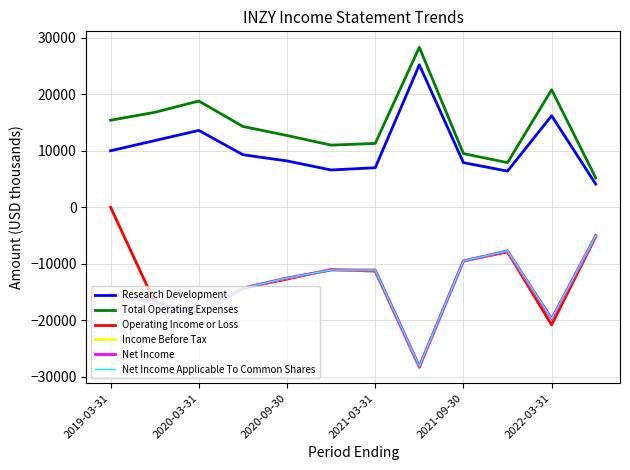

What is the sum of all Research Development values?

126300